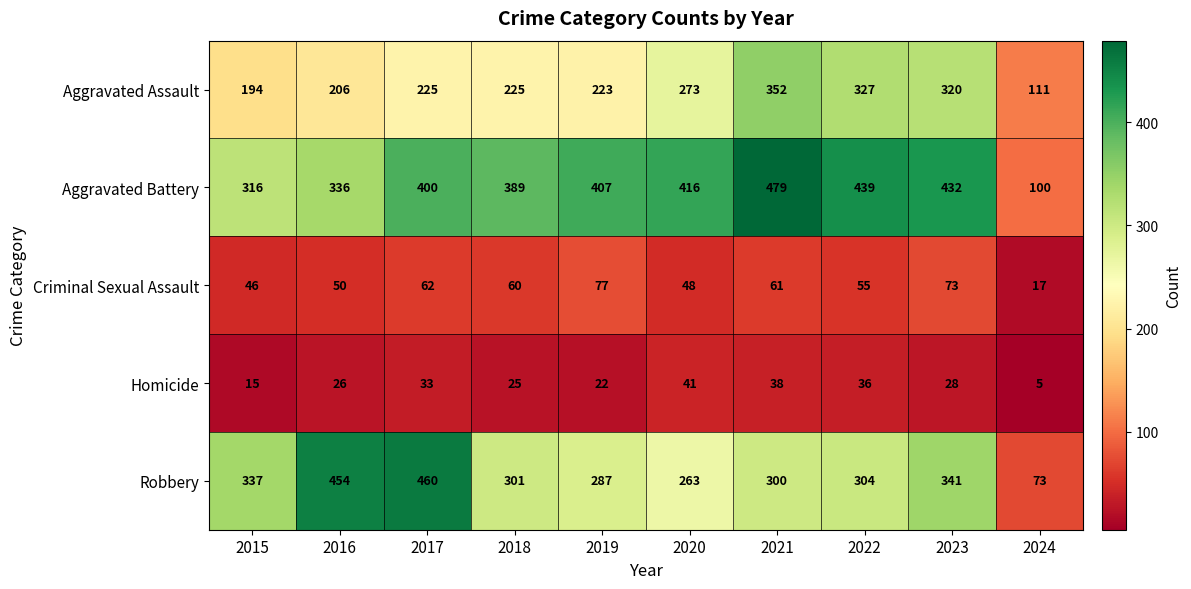

Which series has the largest range (max minus min)?

Robbery